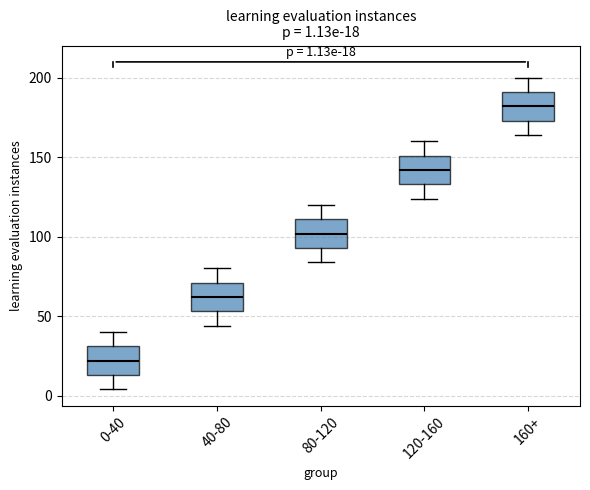

Which box has the lowest median line?

0-40